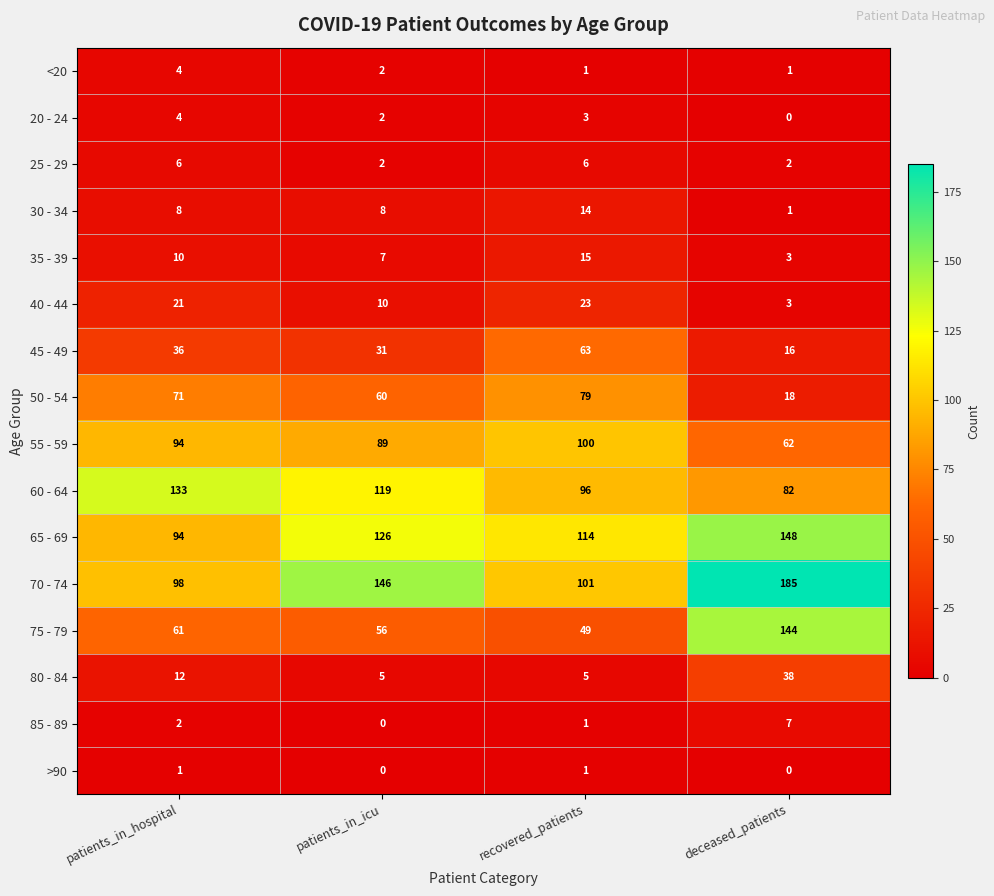

The 35 - 39 series shows 3 at deceased_patients. True or false?

True